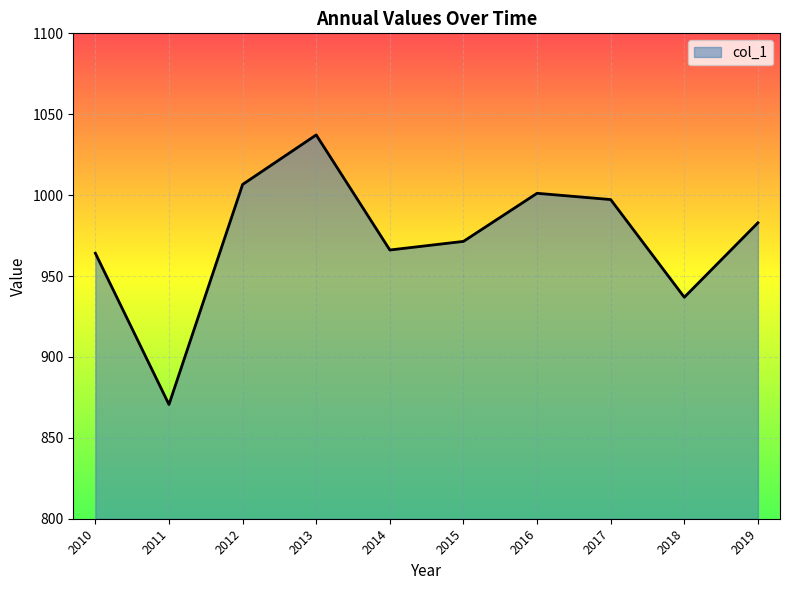

Reading left to right, what are all the values shown in this chart?

964.1	870.6	1006.6	1037.2	966.1	971.4	1001.1	997.3	936.9	982.9